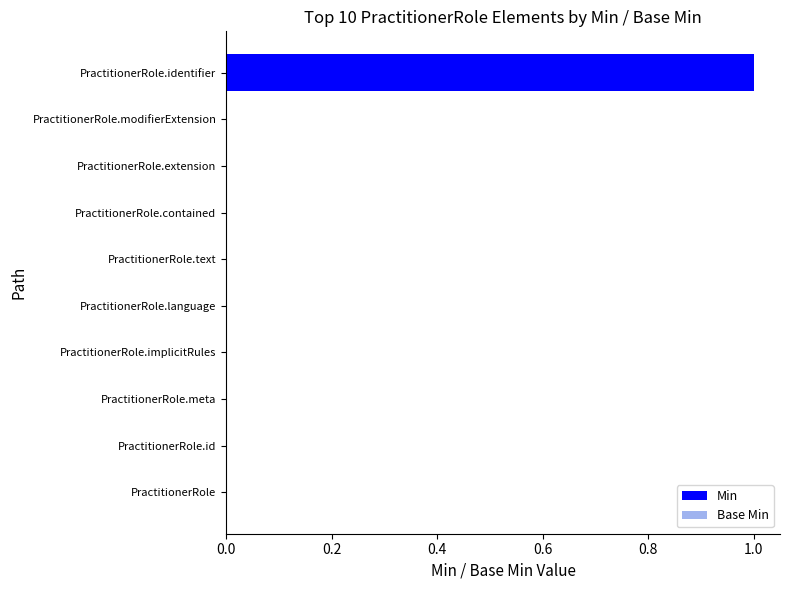

The chart shows a value of 1 at PractitionerRole.implicitRules. True or false?

False